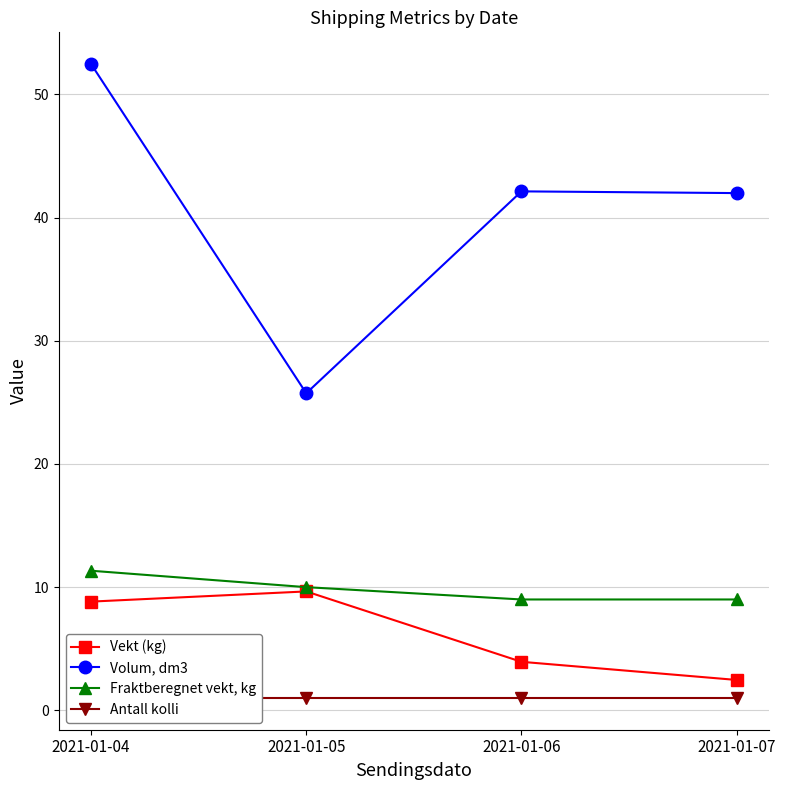

What is the sum of the Volum, dm3 values at 2021-01-06 and 2021-01-04?

94.6